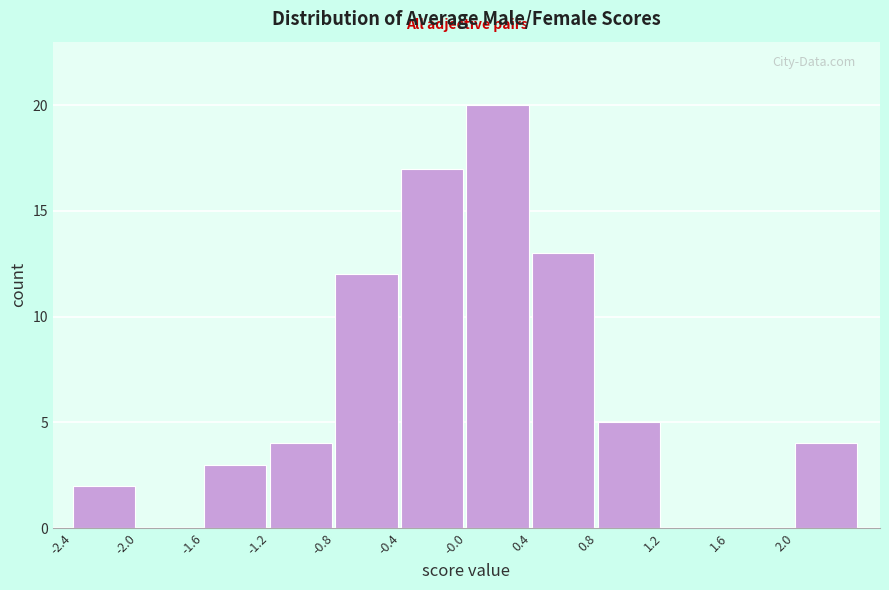

Reading left to right, list every bar in this chart as the range it spans on the x-axis followed by its height. Neither the bar edges nor the heights are printed on the chart, so give them approximately, as read against the axes.

-2.45 to -2.05: 2
-2.05 to -1.65: 0
-1.65 to -1.25: 3
-1.25 to -0.85: 4
-0.85 to -0.45: 12
-0.45 to -0.05: 17
-0.05 to 0.35: 20
0.35 to 0.75: 13
0.75 to 1.15: 5
1.15 to 1.55: 0
1.55 to 1.95: 0
1.95 to 2.35: 4